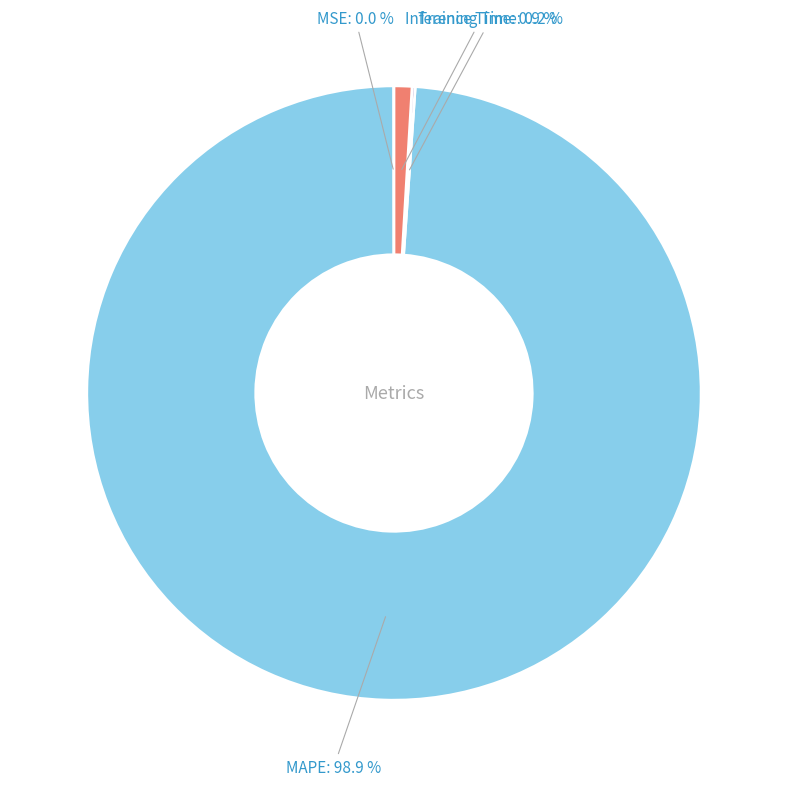

Does any single category account for the majority?

Yes